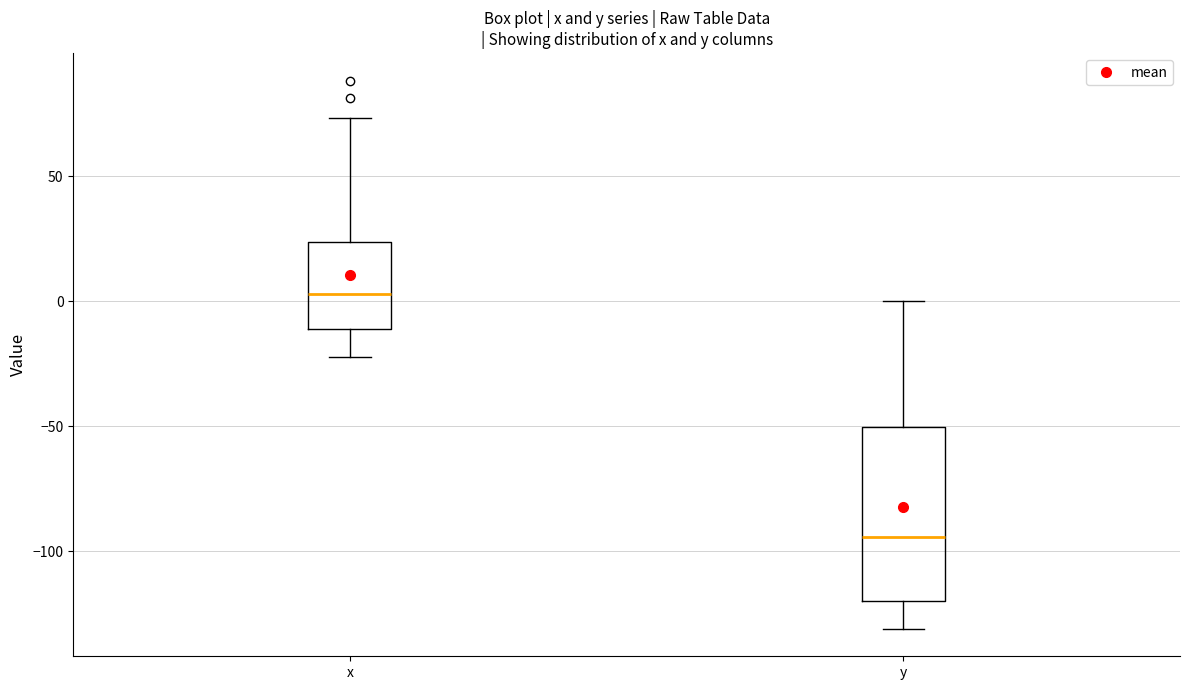

Which box has the highest median line?

x